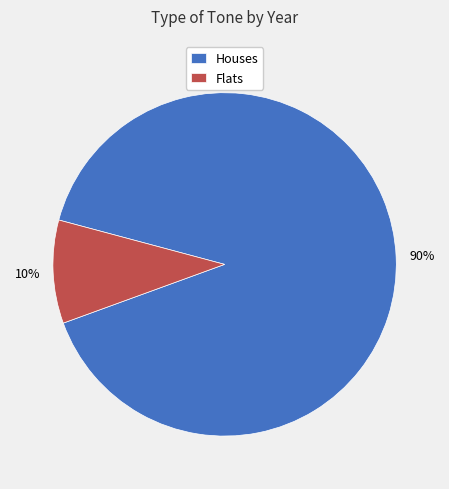

Which category has the biggest portion of the pie?

Houses